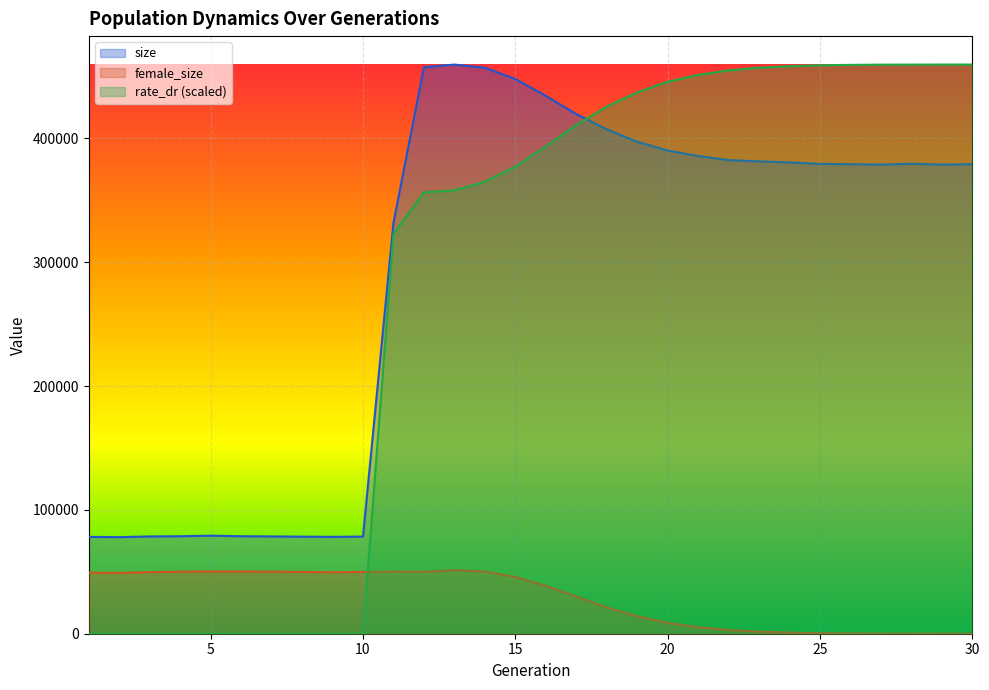

At which category does the chart reach its peak across all series?

13